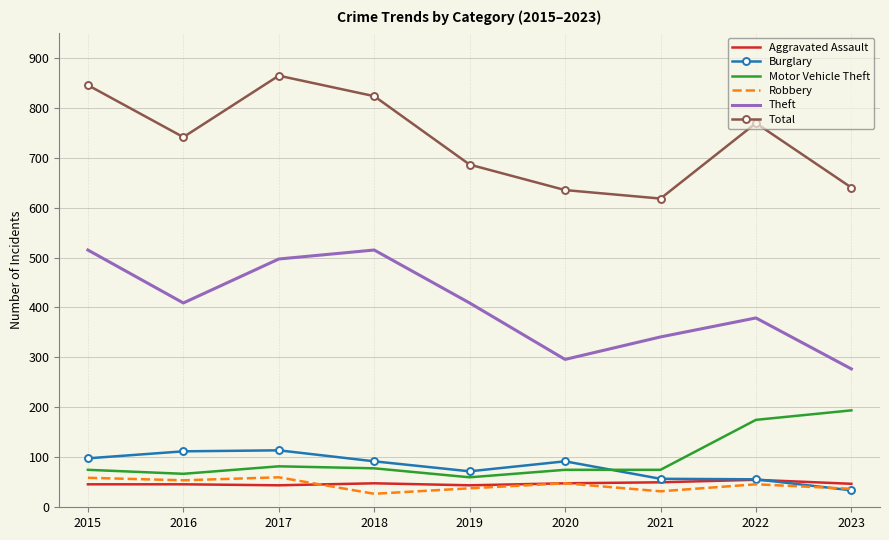

Which series has the largest range (max minus min)?

Total